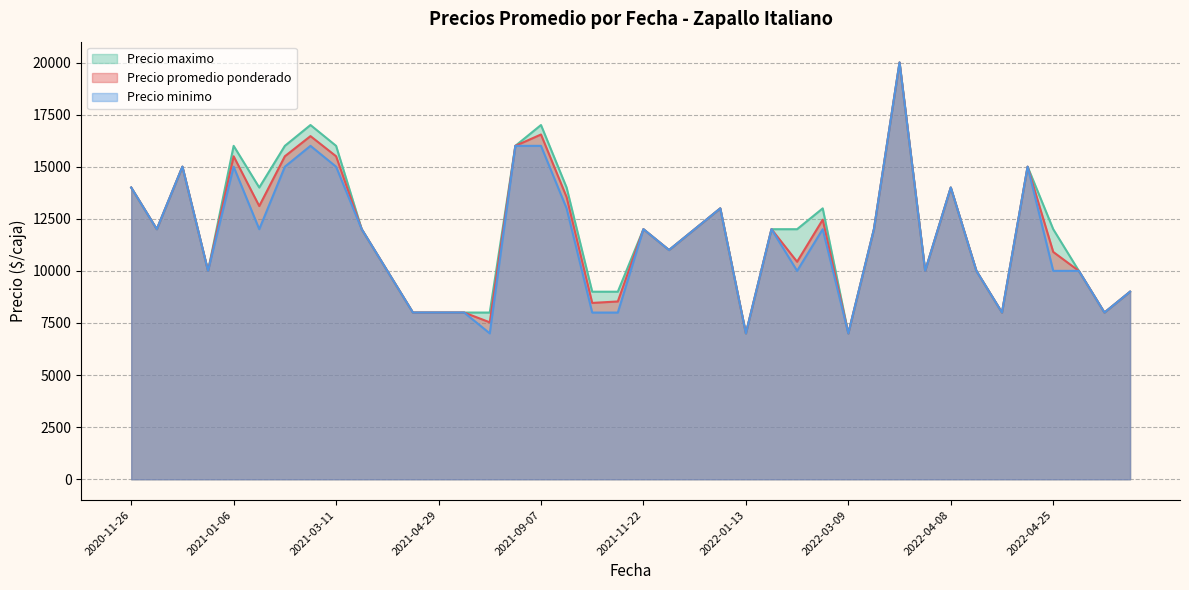

The Precio minimo series shows 22161 at 2020-11-26. True or false?

False